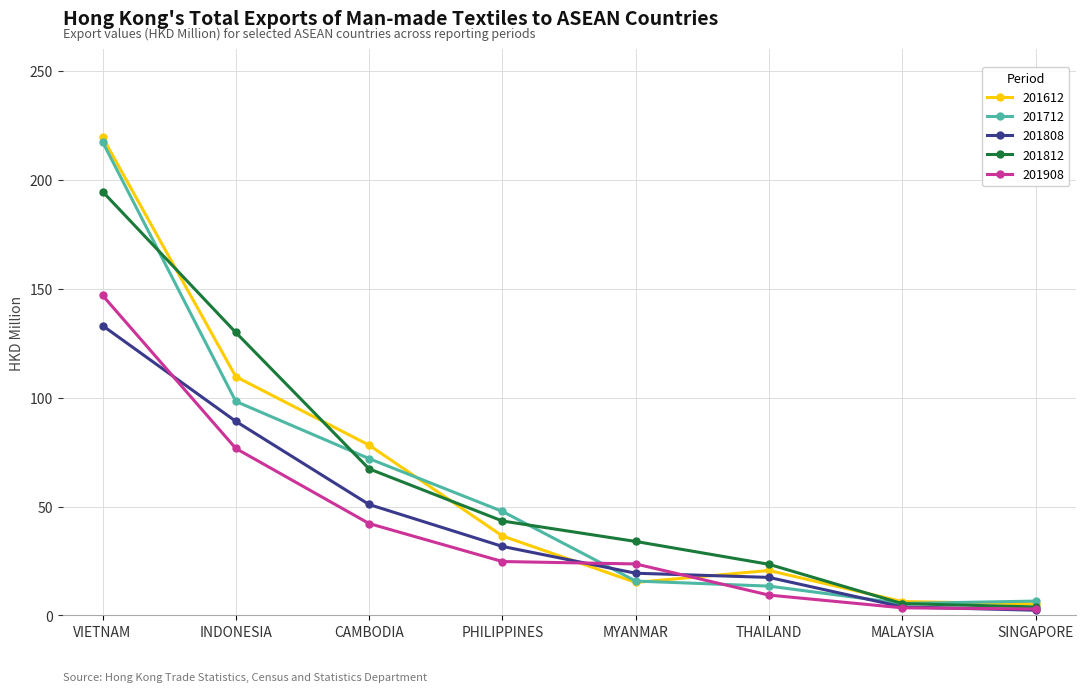

Does the chart display data point markers on the line(s)?

Yes